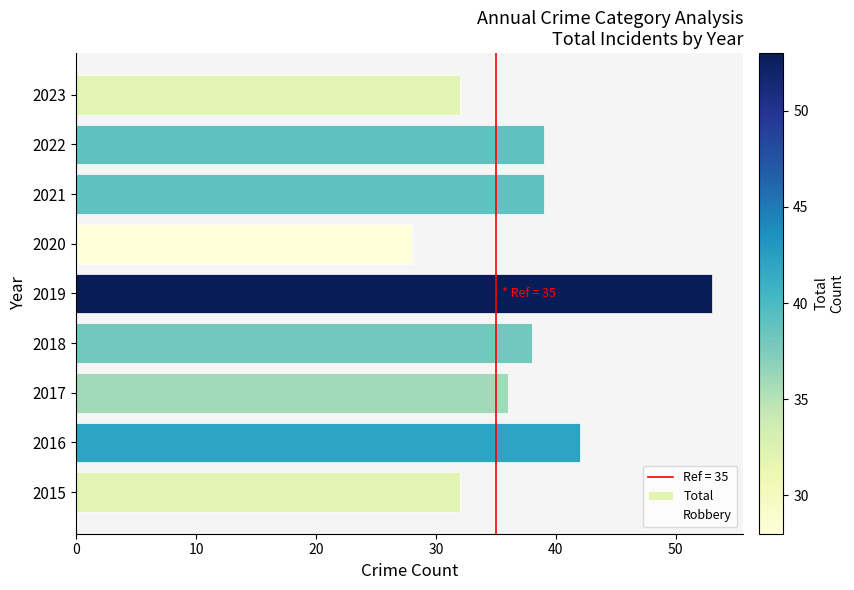

How many data points does each series have?

9